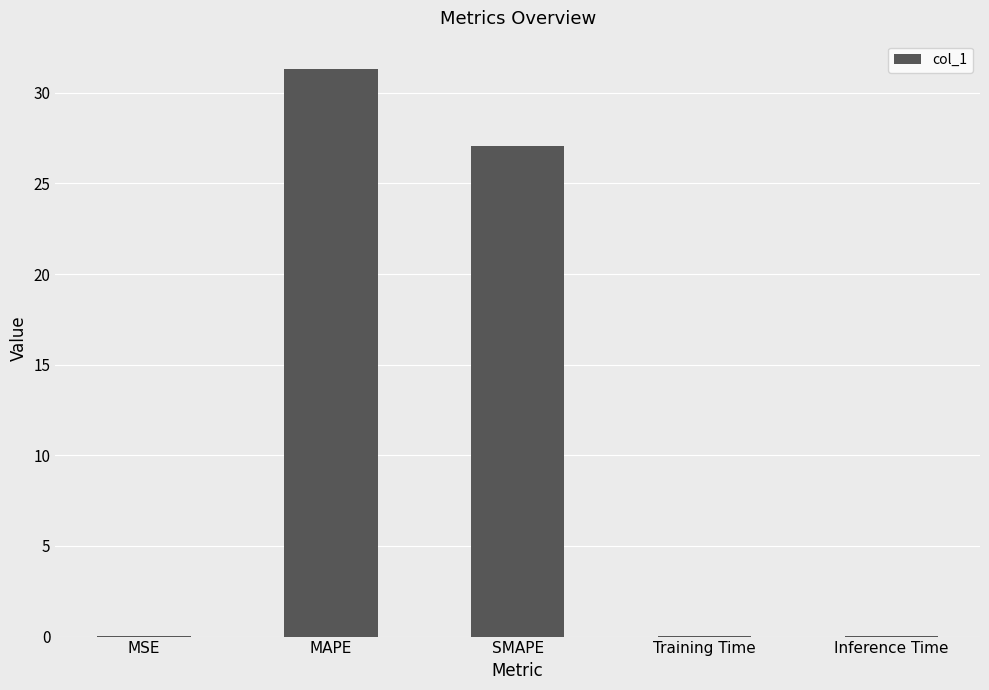

What is the greatest value displayed?

31.3